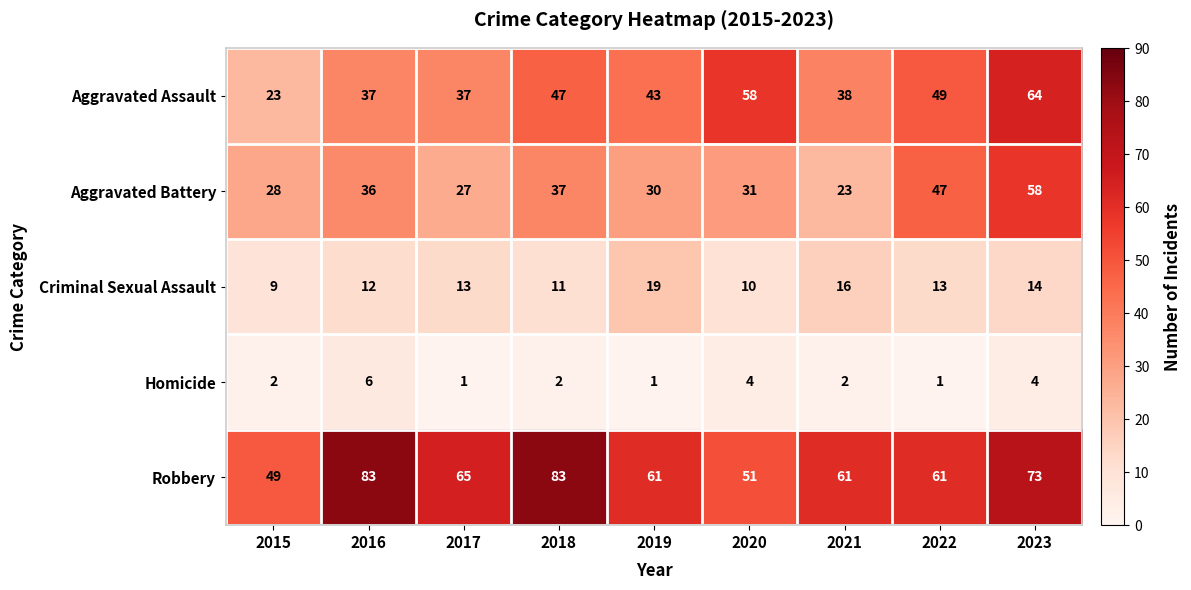

The value of Criminal Sexual Assault at 2018 is 11. True or false?

True